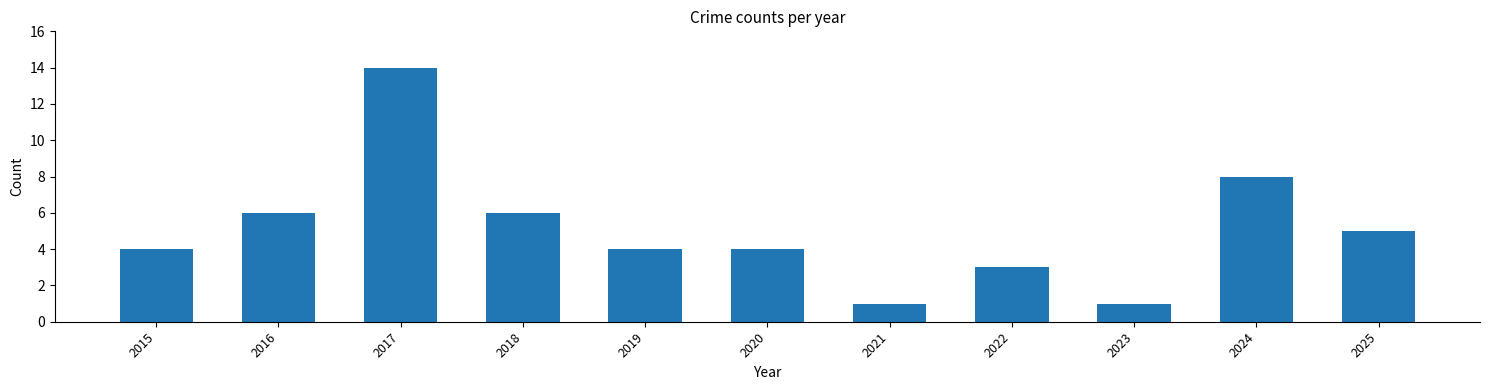

Approximately how many times larger is the value at 2017 compared to 2015?

3.5